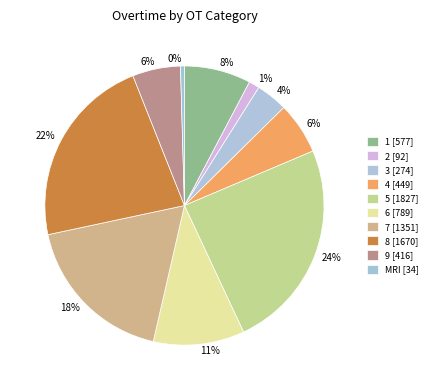

The 9 slice represents 6% of the pie. True or false?

True